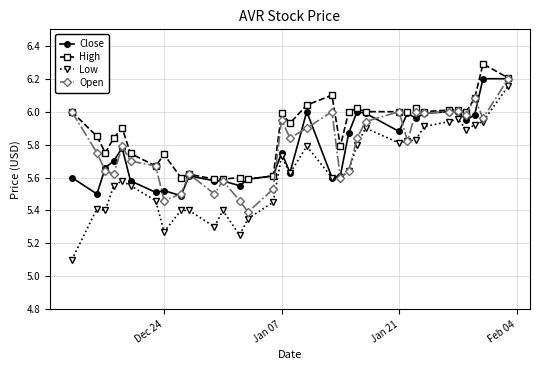

What is the maximum value shown in the chart?

6.3